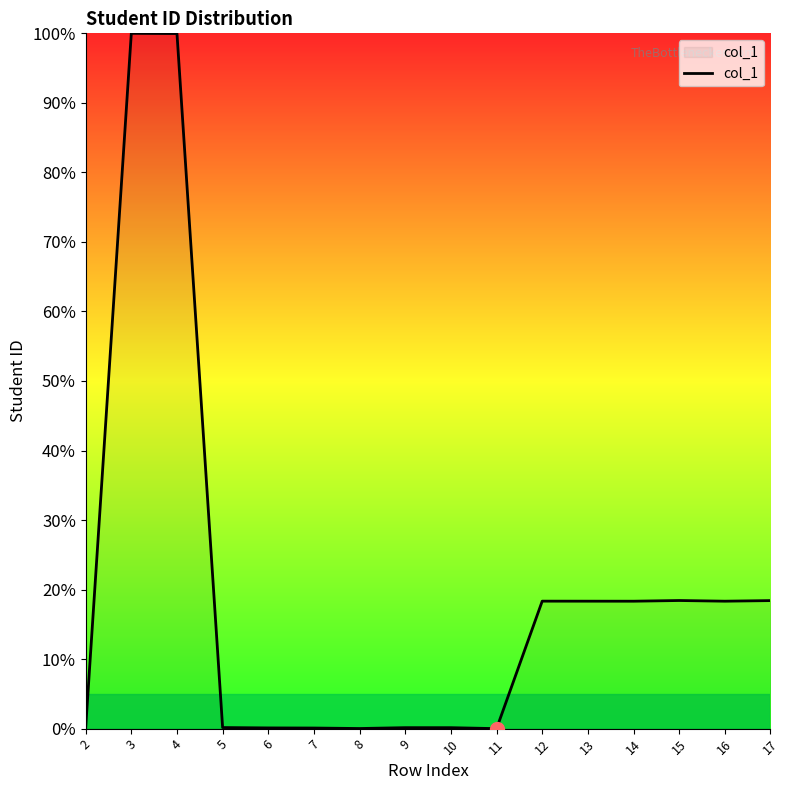

What is the sum of the values at 15 and 9?

18.6